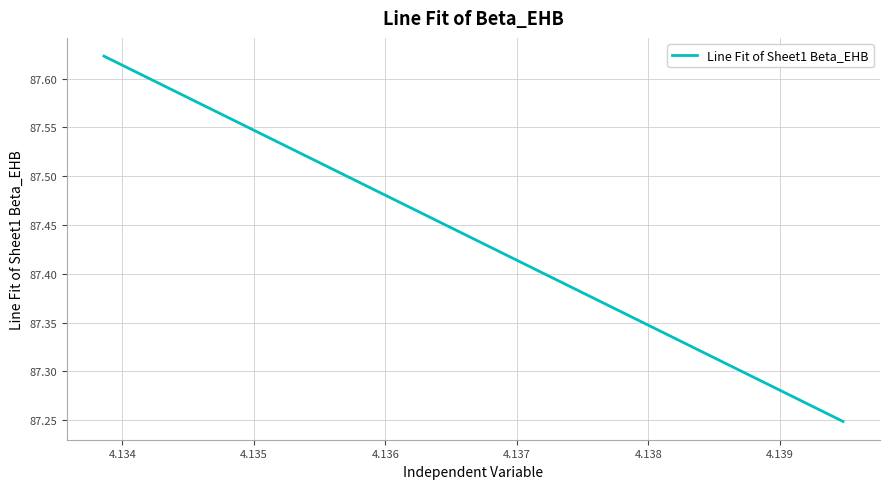

What is the difference between the second highest and minimum values?

0.4